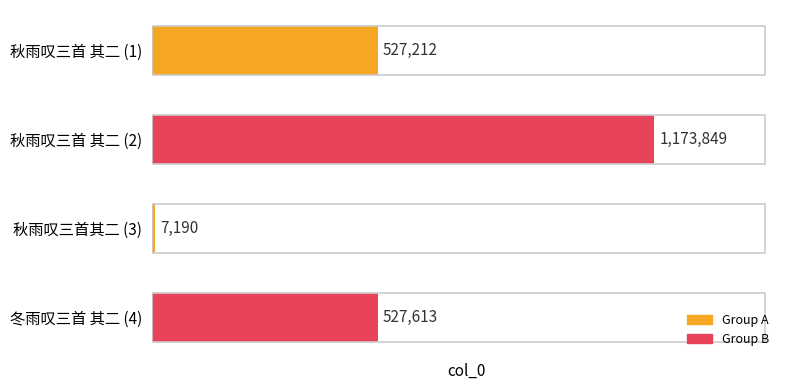

How many categories are shown in the chart?

4